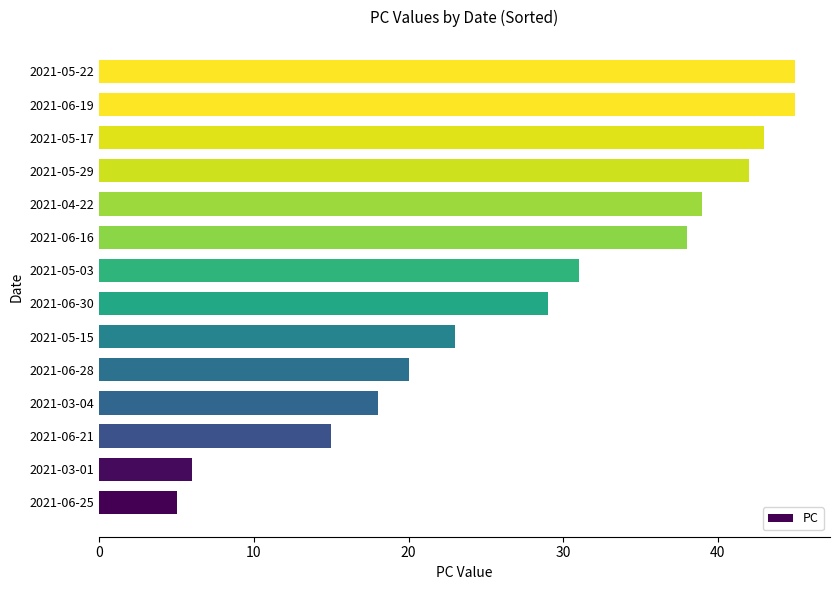

What is the maximum value shown in the chart?

45